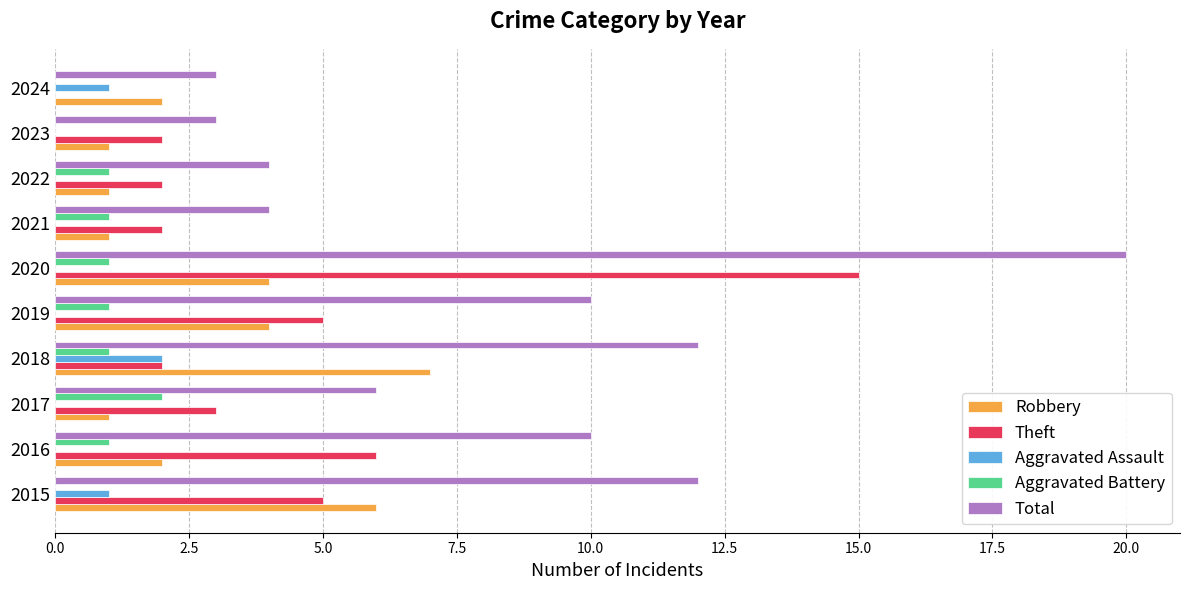

Is it true that Theft equals 6 at 2024?

False